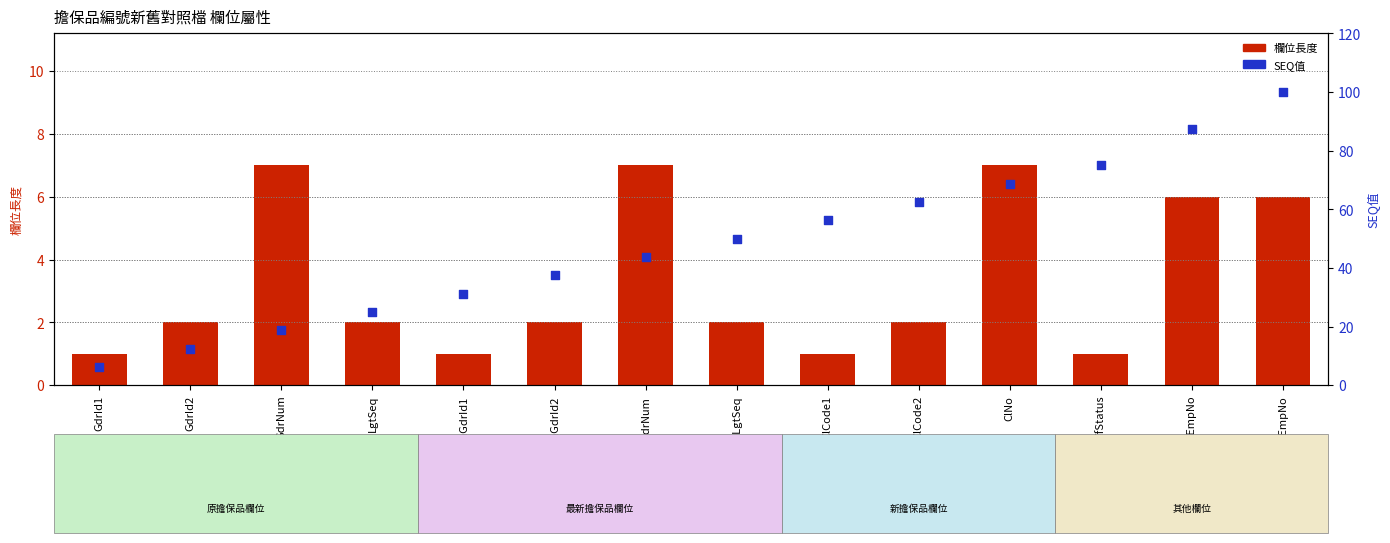

At how many categories does at least one series exceed 6?

14